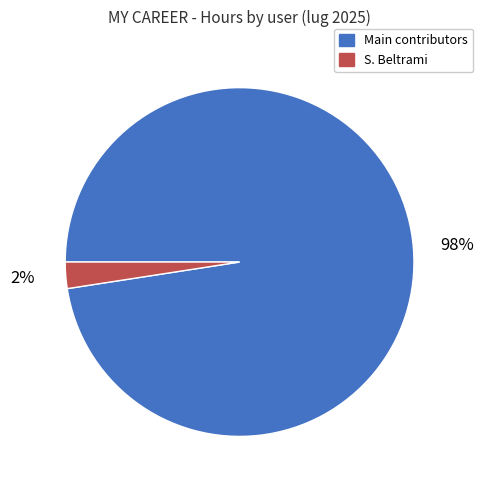

To the nearest percent, what portion does S. Beltrami represent?

2%